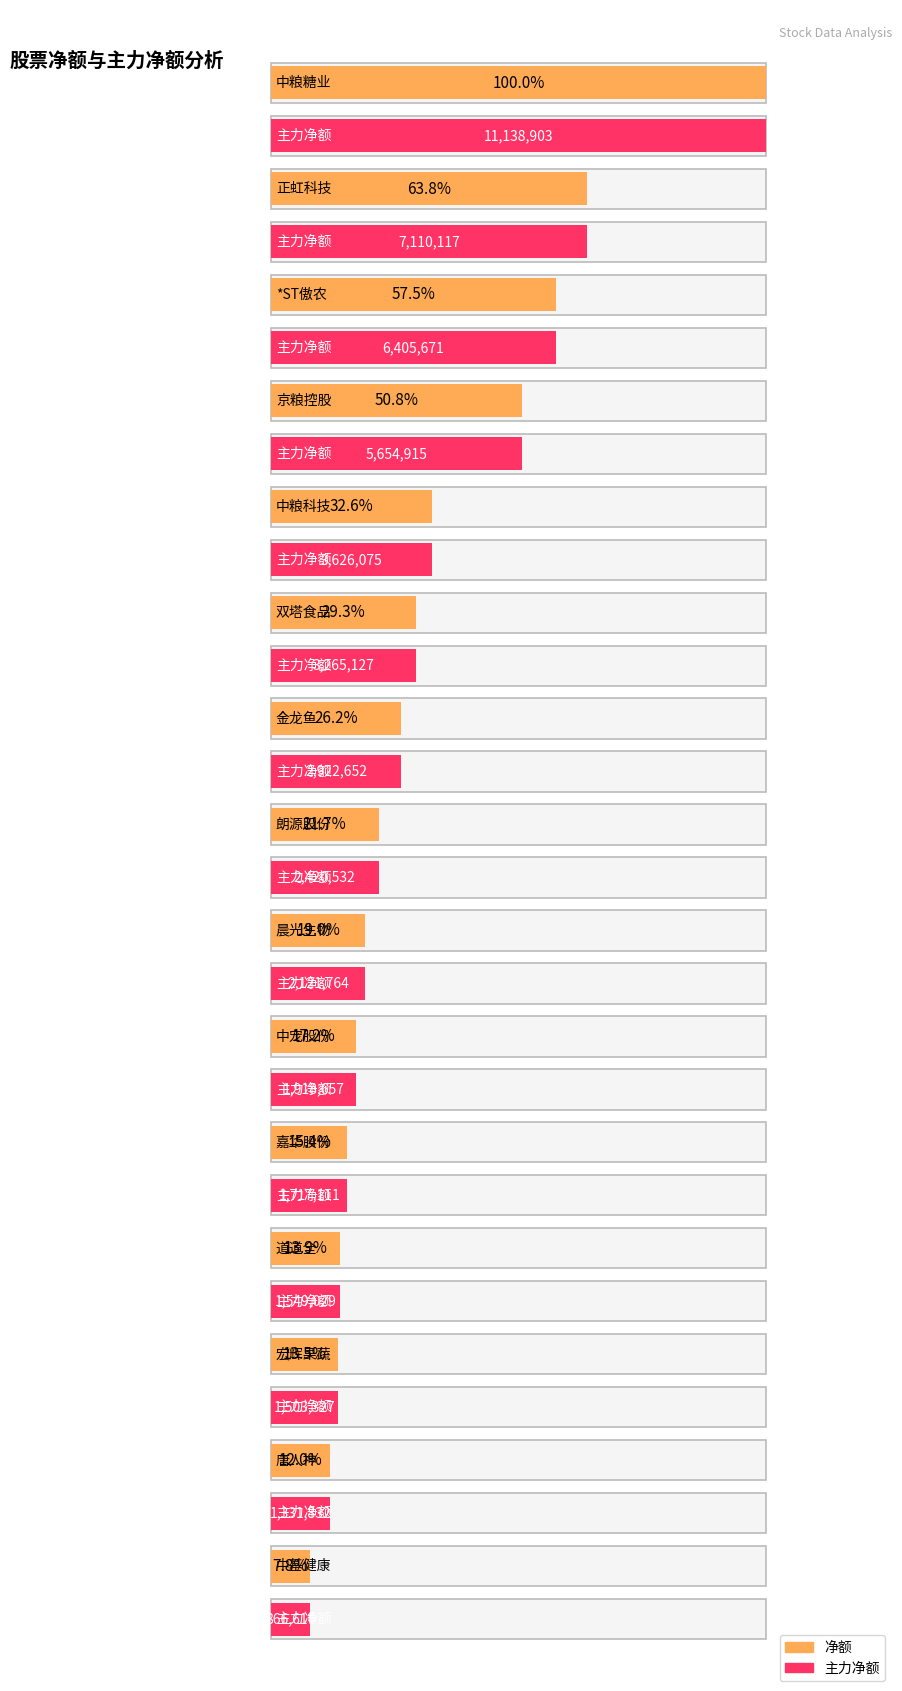

Between 金龙鱼 and 中粮科技, which is larger?

中粮科技